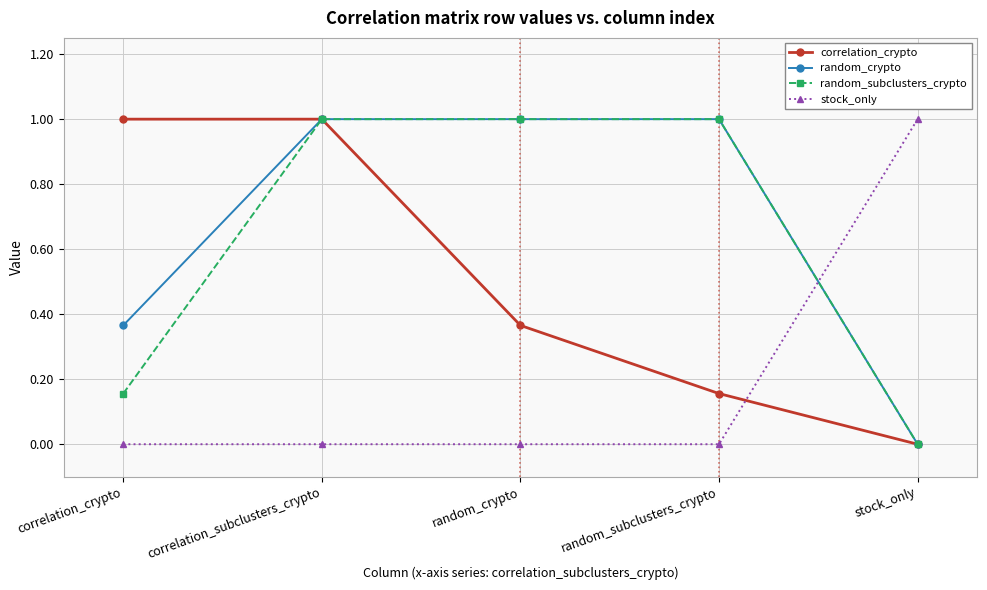

Read the random_crypto value at random_crypto.

1.0